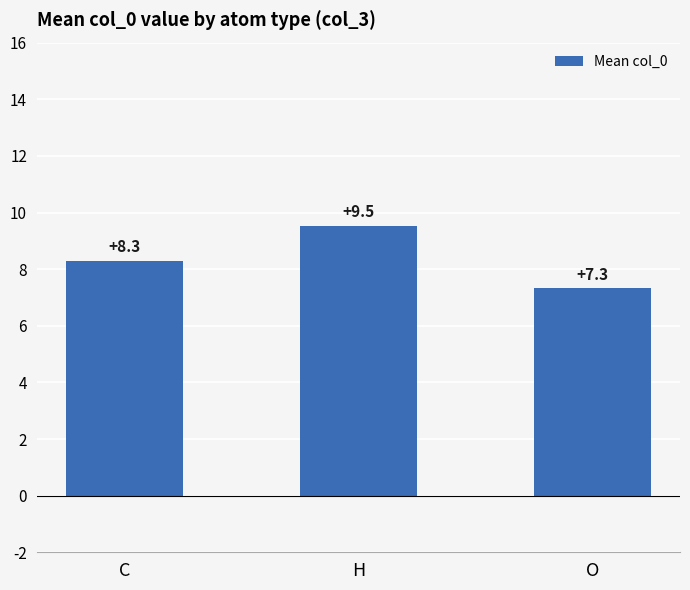

Which has a higher value, H or O?

H